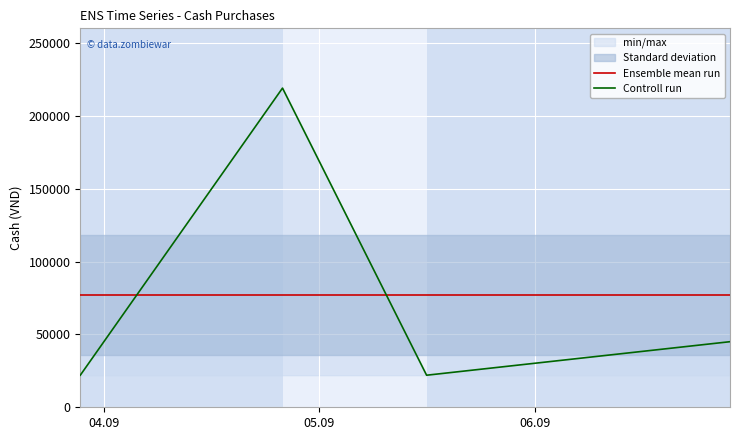

Which series has the largest total across all categories?

Ensemble mean run